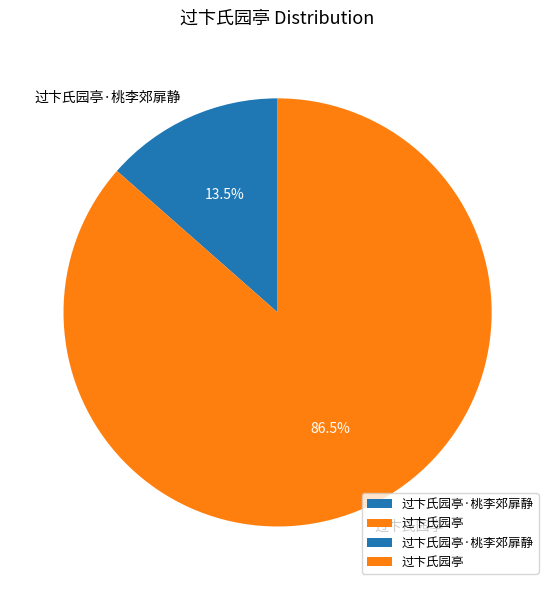

To the nearest percent, what is the difference between the 过卞氏园亭 and 过卞氏园亭·桃李郊扉静 slice percentages?

73%